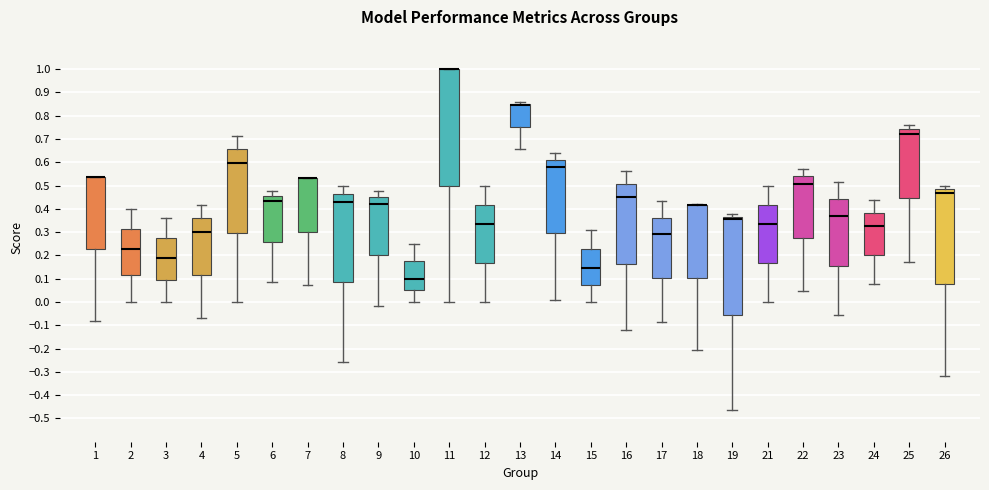

Where is the lower edge of the box at x = 12 on the y-axis? The values are not printed on the chart, so give them approximately, as read against the axis.

0.17